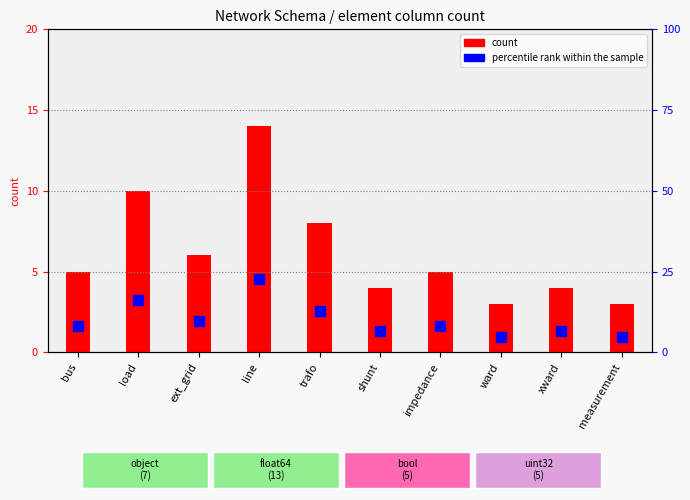

At how many categories does at least one series exceed 13?

2